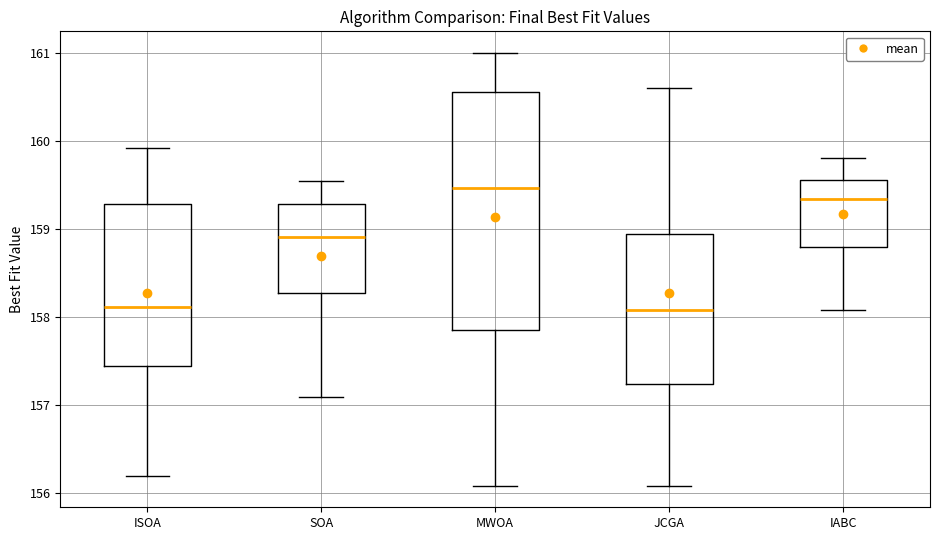

Where is the lower edge of the box for ISOA on the y-axis? The values are not printed on the chart, so give them approximately, as read against the axis.

157.4